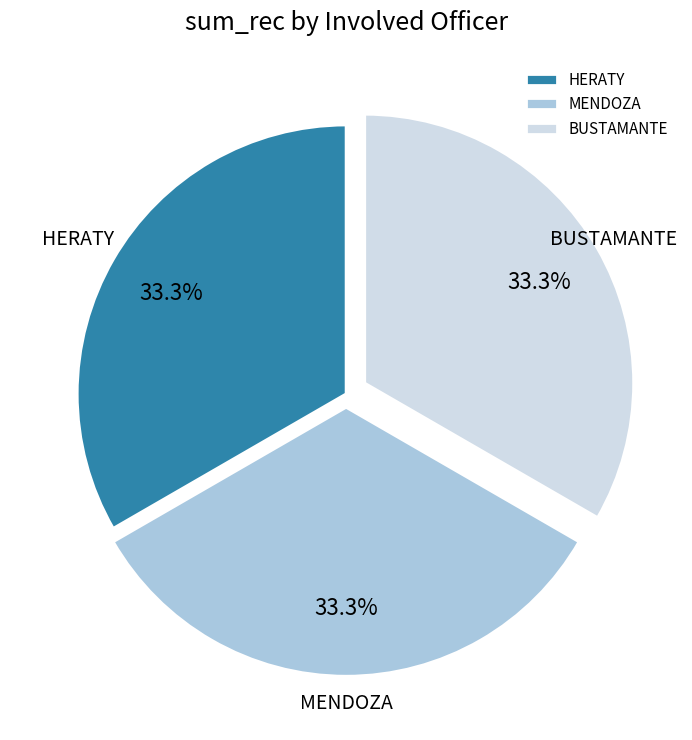

How much of the chart is everything except HERATY?

66.7%